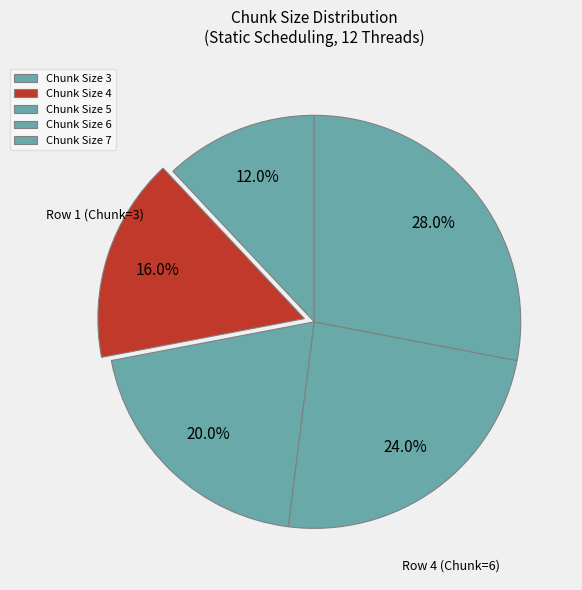

How many slices are in this pie chart?

5